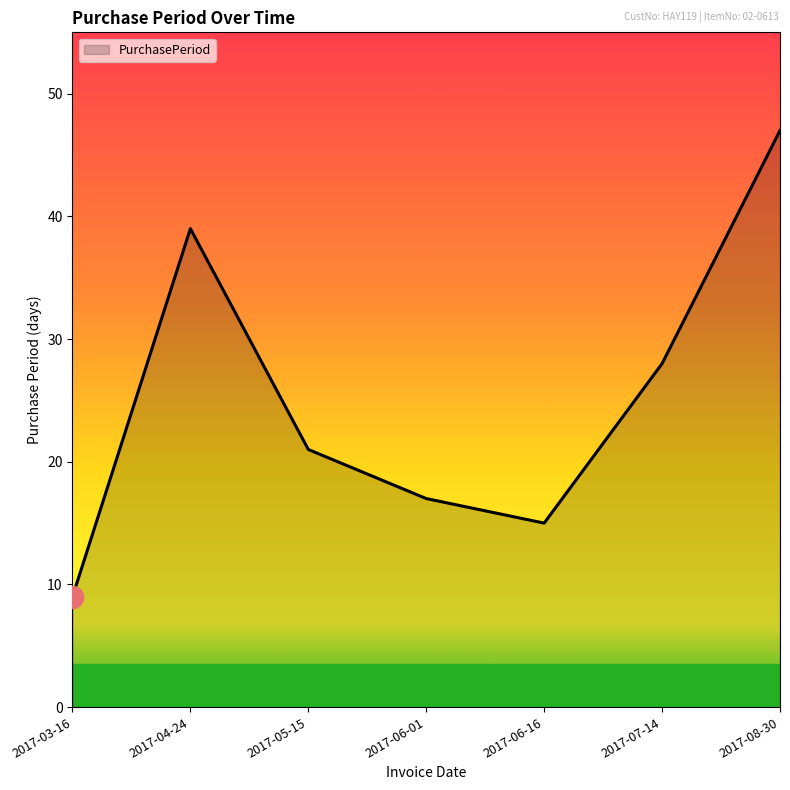

Reading right to left, transcribe all the data shown in this chart.

47	28	15	17	21	39	9